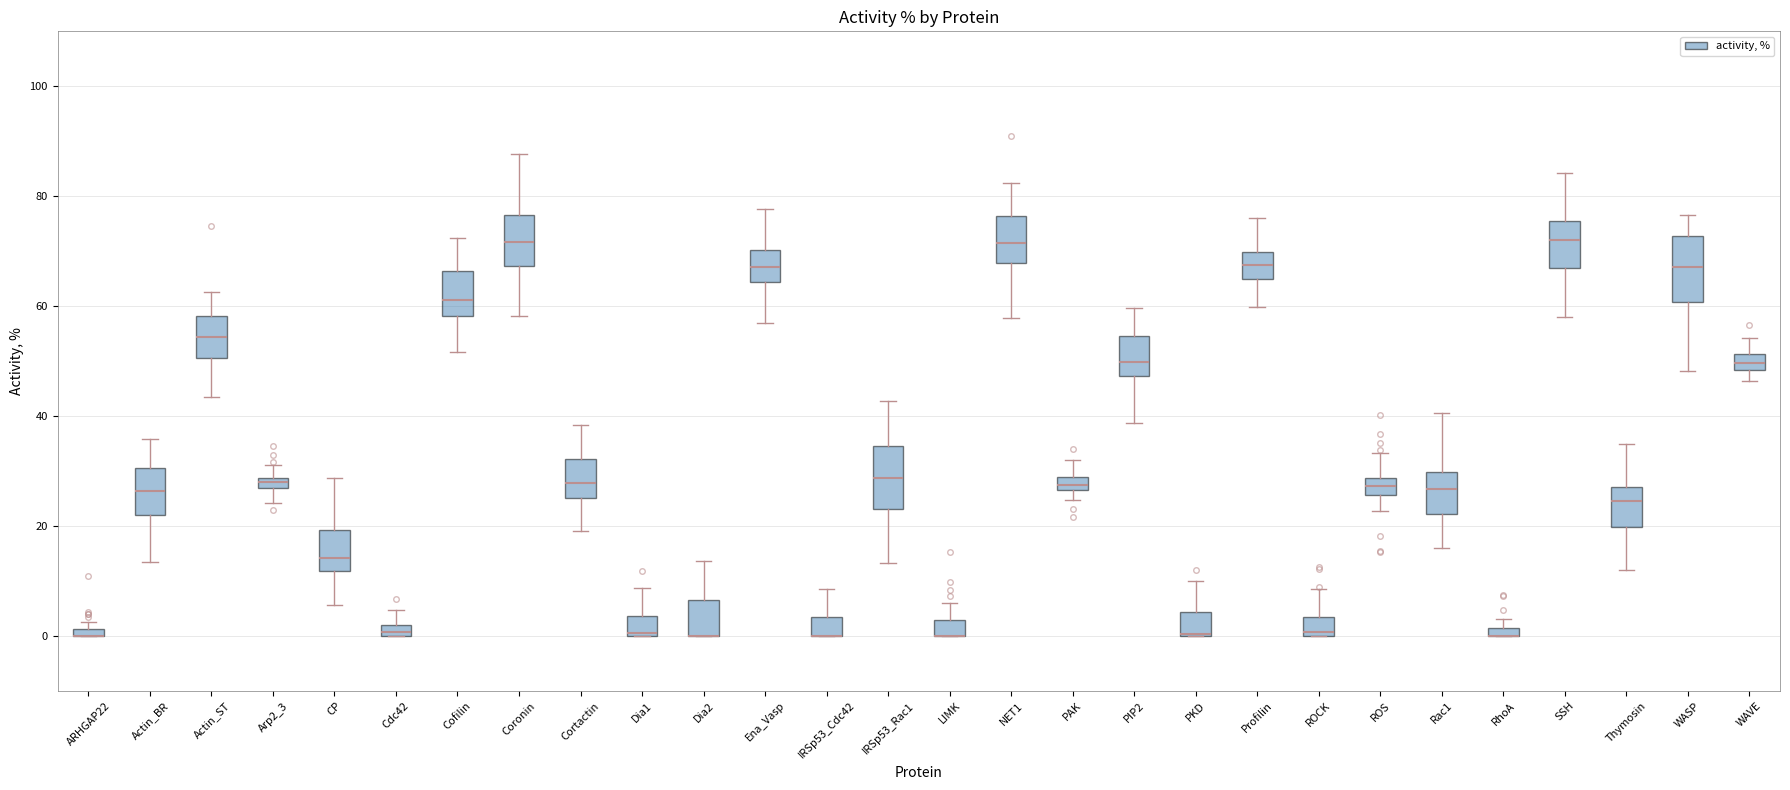

Where is the upper edge of the box for Cdc42 on the y-axis? The values are not printed on the chart, so give them approximately, as read against the axis.

2